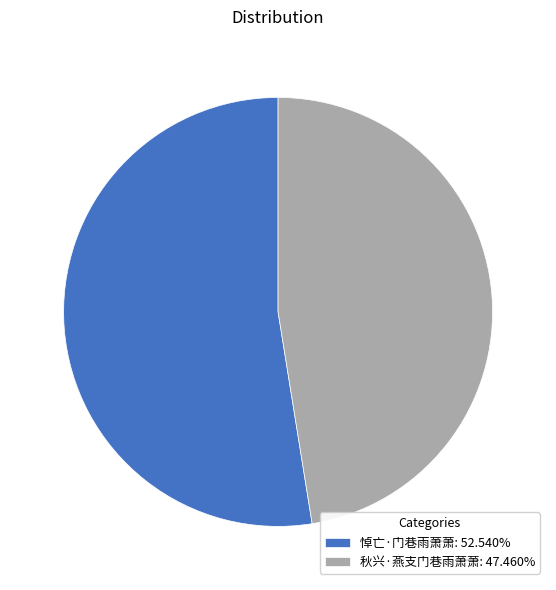

Combined, do 秋兴·燕支门巷雨萧萧 and 悼亡·门巷雨萧萧 account for over 50%?

Yes